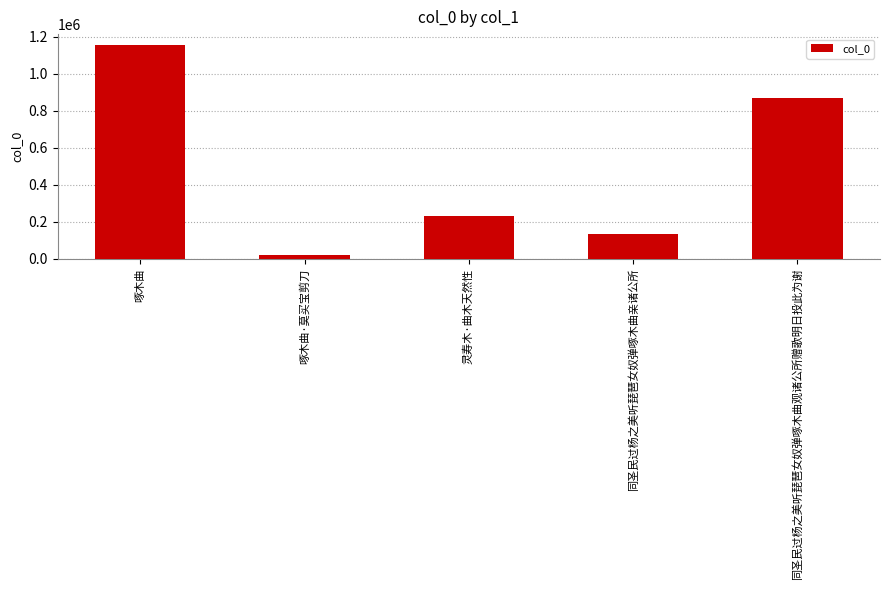

Does the chart contain stacked bars?

No